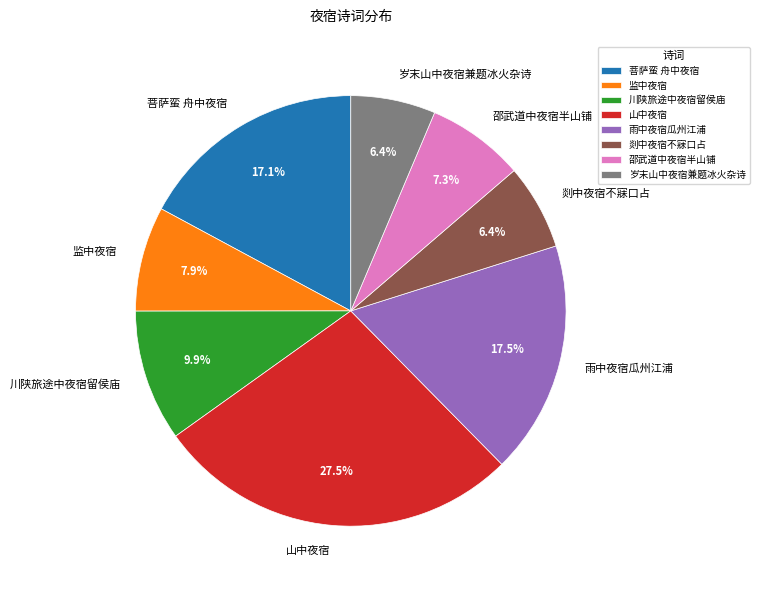

Is the sum of 邵武道中夜宿半山铺 and 剡中夜宿不寐口占 greater than half?

No